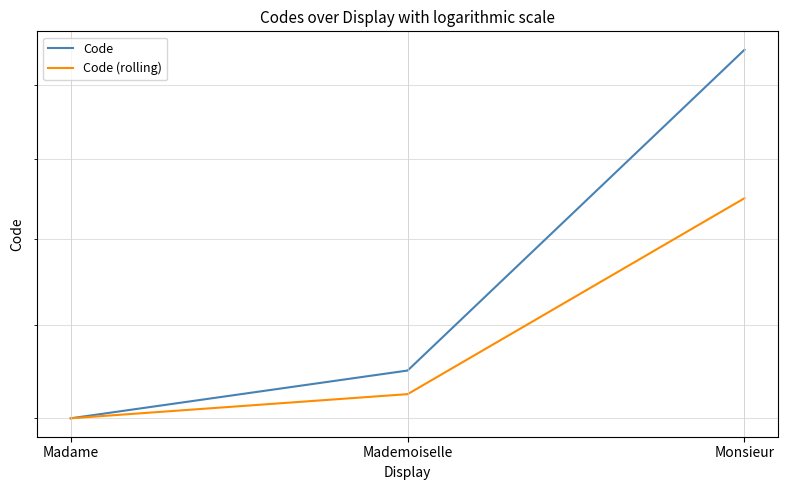

What is the sum of the Code (rolling) values at Monsieur and Madame?

49.0